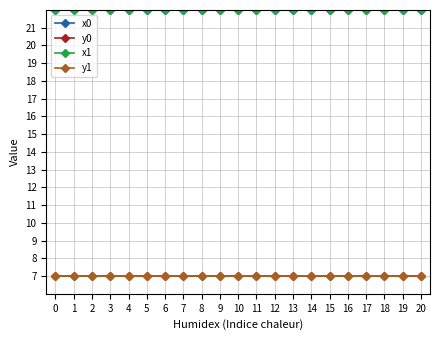

True or false: x0 has more than 0 interior local peaks.

True